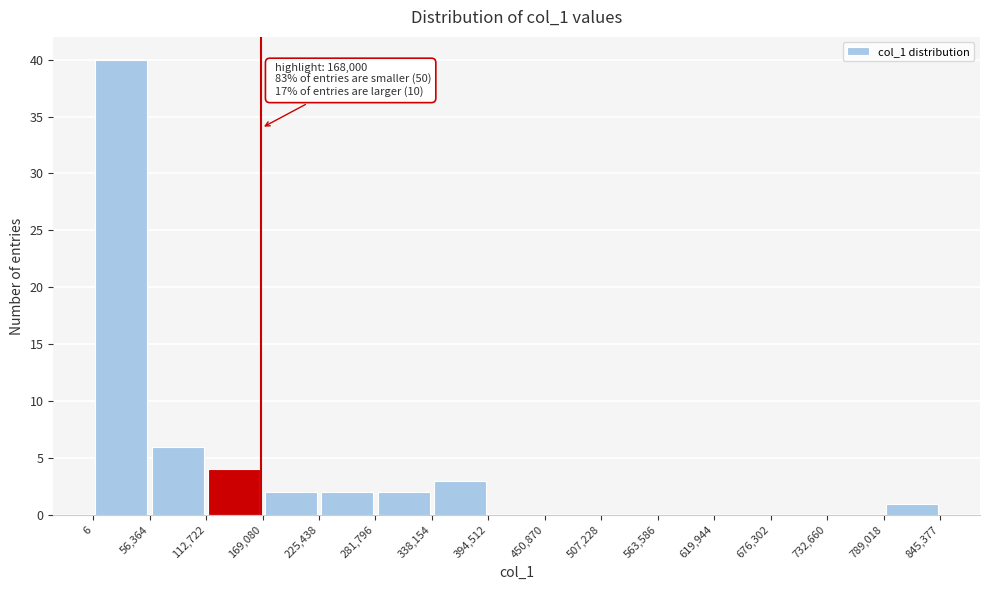

Over which range of the x-axis is the bar tallest?

6 to 56,364